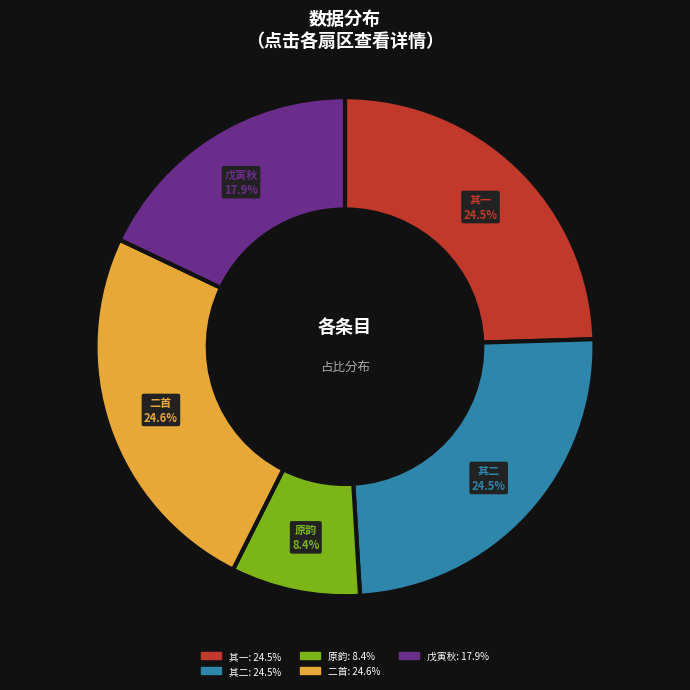

Which category has the smallest portion of the pie?

原韵